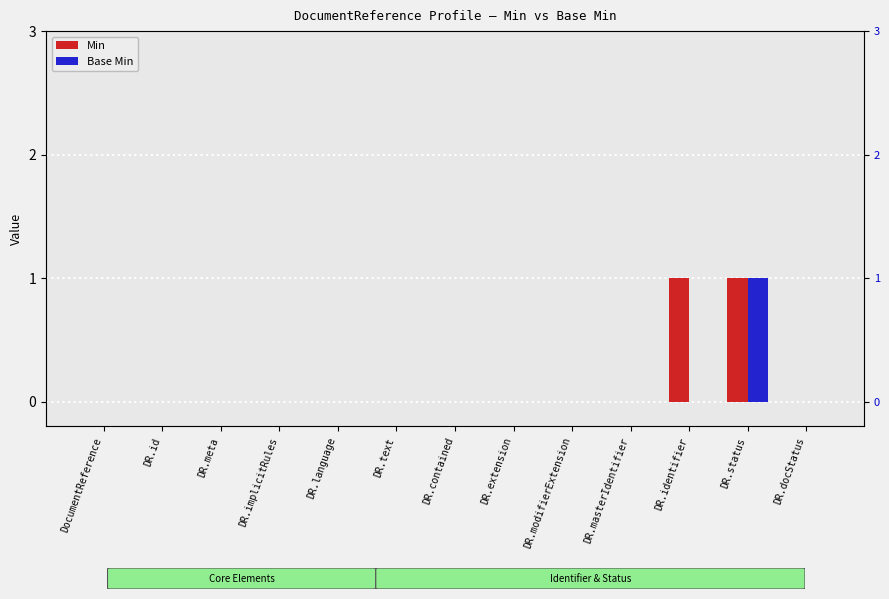

Reading left to right, transcribe all the data shown in this chart.

Min: DocumentReference=0	DR.id=0	DR.meta=0	DR.implicitRules=0	DR.language=0	DR.text=0	DR.contained=0	DR.extension=0	DR.modifierExtension=0	DR.masterIdentifier=0	DR.identifier=1	DR.status=1	DR.docStatus=0
Base Min: DocumentReference=0	DR.id=0	DR.meta=0	DR.implicitRules=0	DR.language=0	DR.text=0	DR.contained=0	DR.extension=0	DR.modifierExtension=0	DR.masterIdentifier=0	DR.identifier=0	DR.status=1	DR.docStatus=0